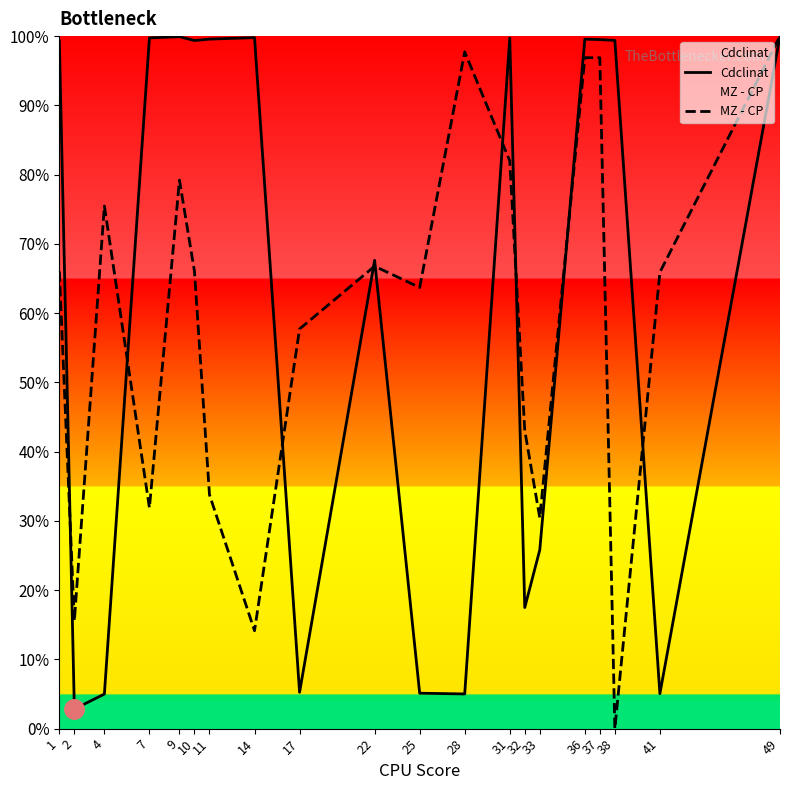

True or false: MZ - CP and Cdclinat intersect in this chart.

True